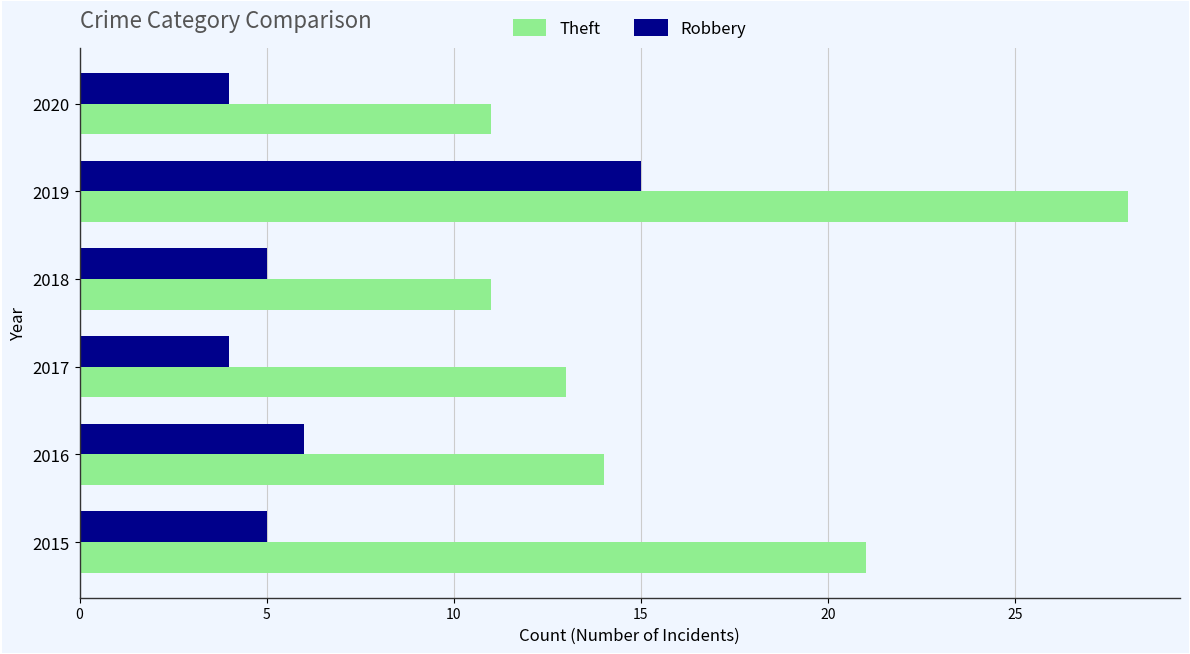

At which category is the sum across all series the highest?

2019